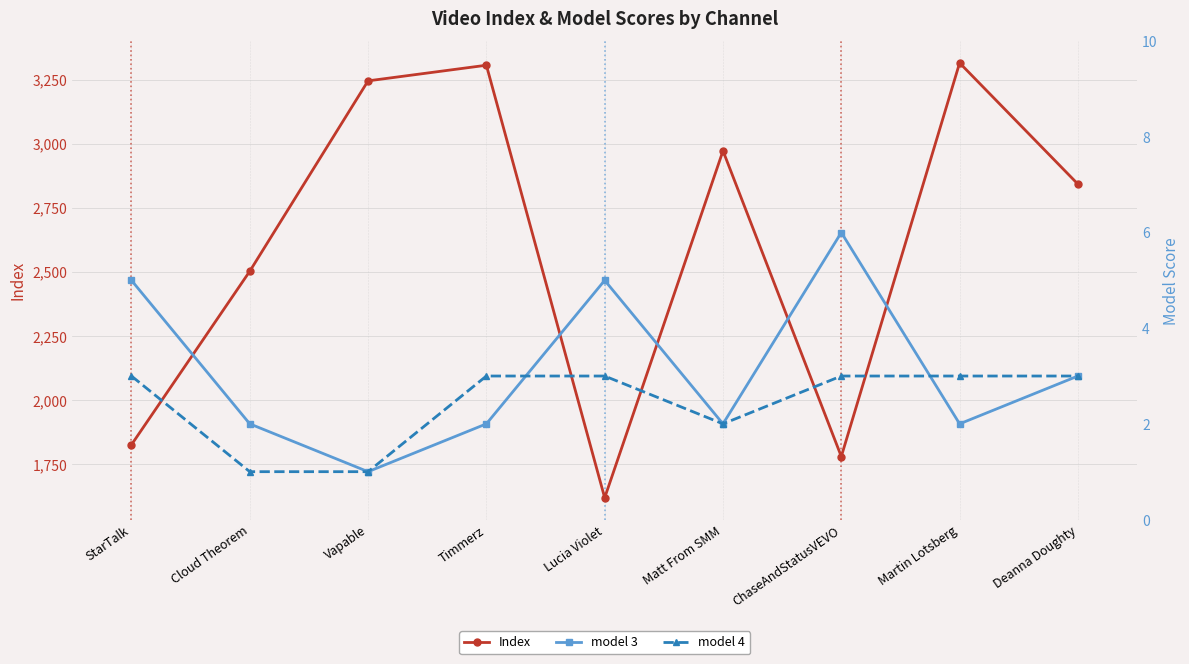

At which category does Index reach its first local peak?

Timmerz